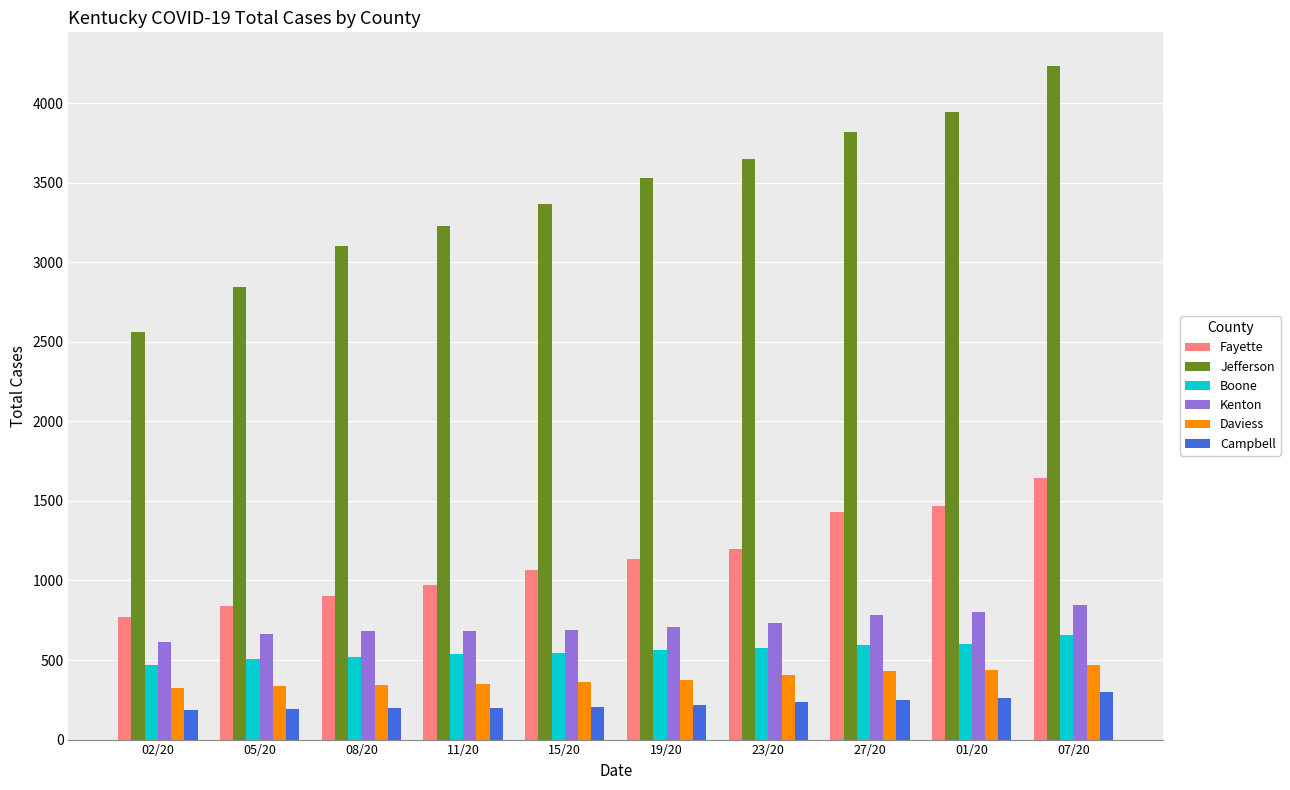

The value of Jefferson at 23/20 is 1882. True or false?

False